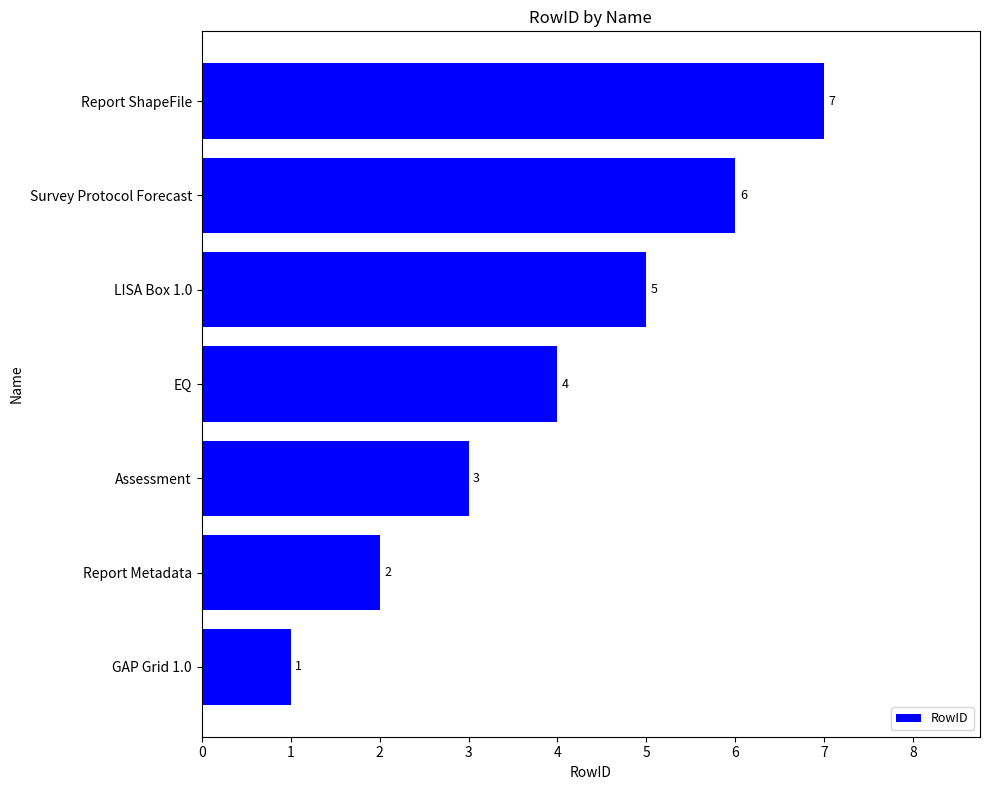

Which category has the lowest value across all series?

GAP Grid 1.0